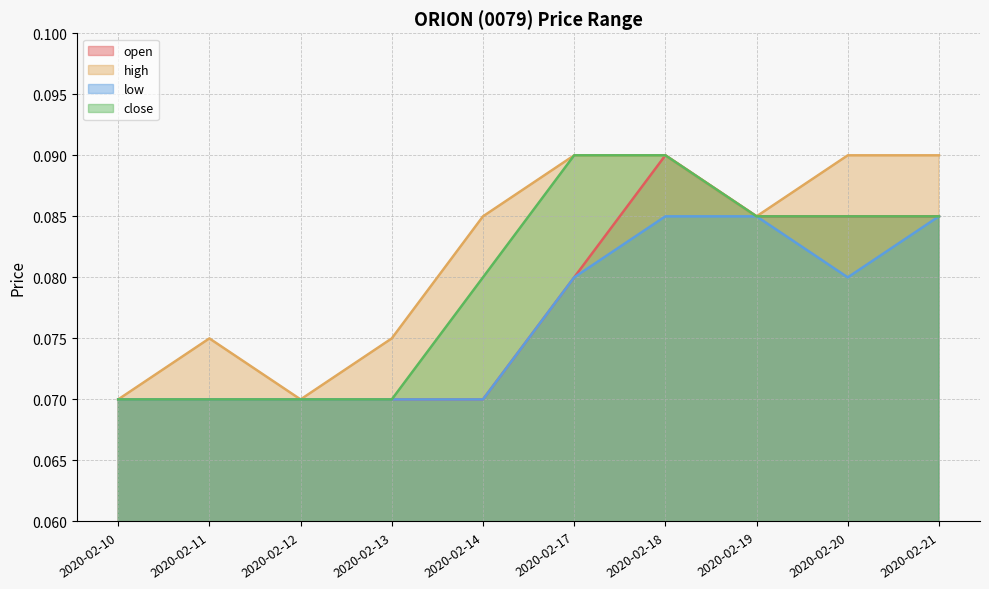

At which label does high reach its minimum?

2020-02-10